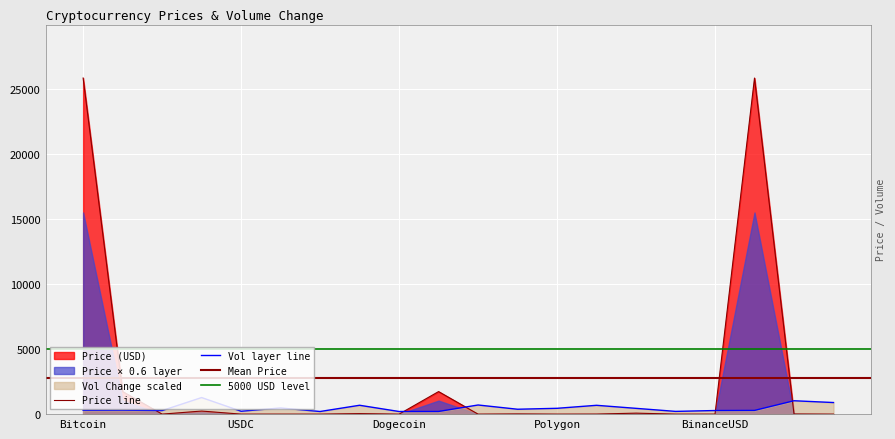

Count the number of values greater than 4.

10